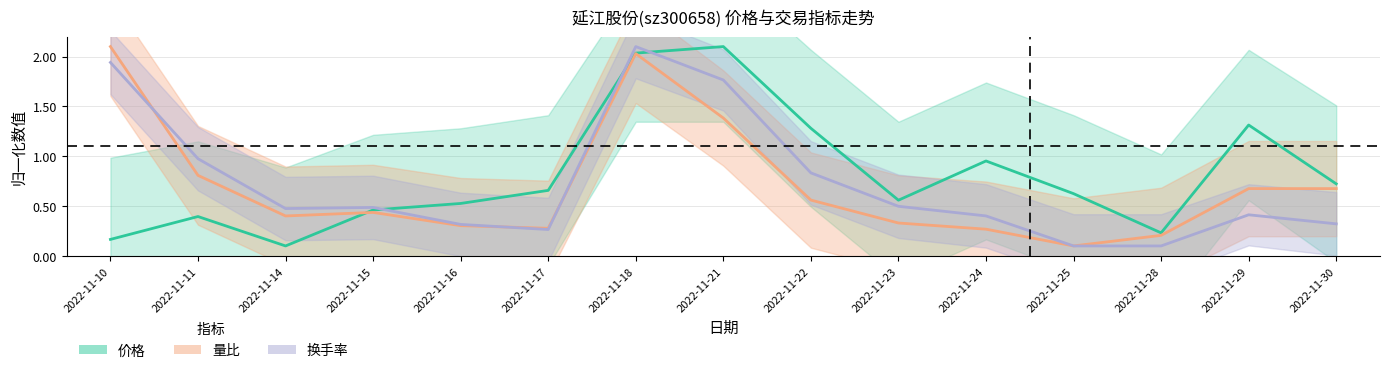

What is the total value across all series at 2022-11-23?

1.4